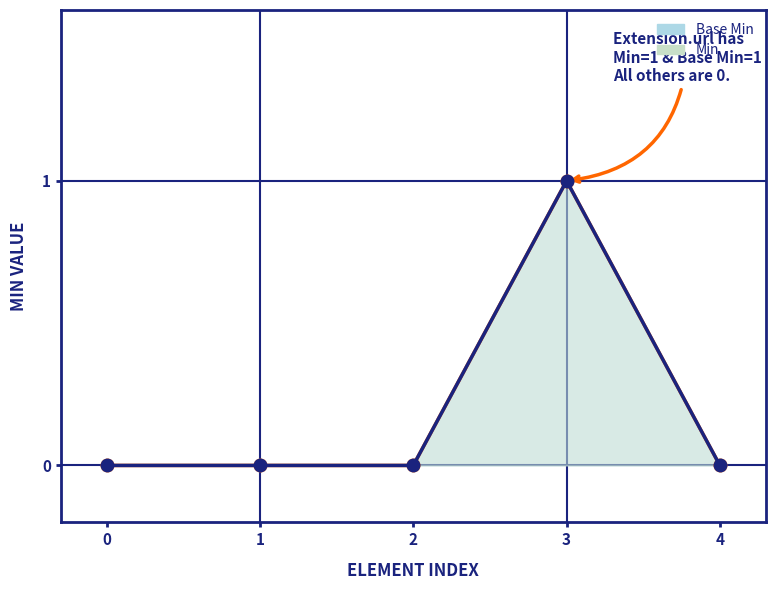

Is the value of Base Min at 4 greater than the value of Min at 4?

No